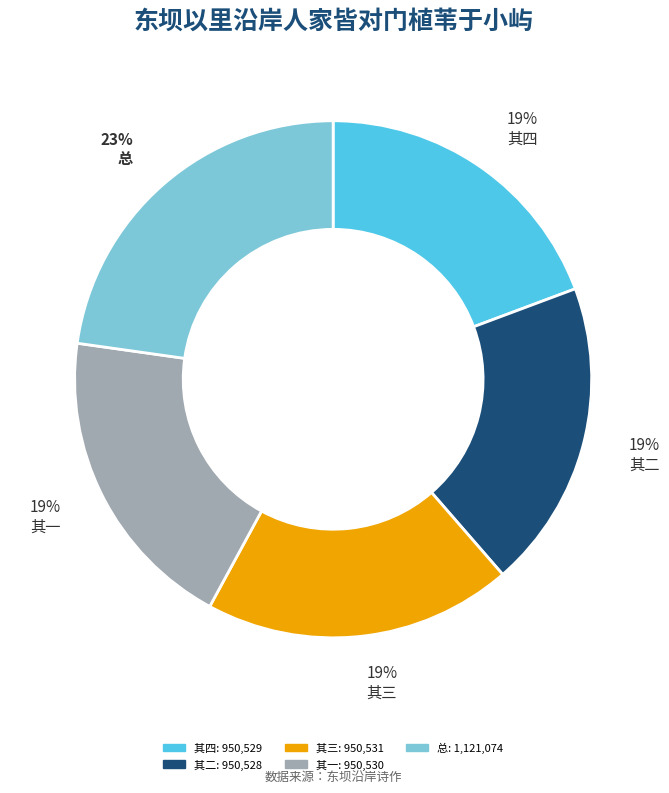

How many slices are in this pie chart?

5